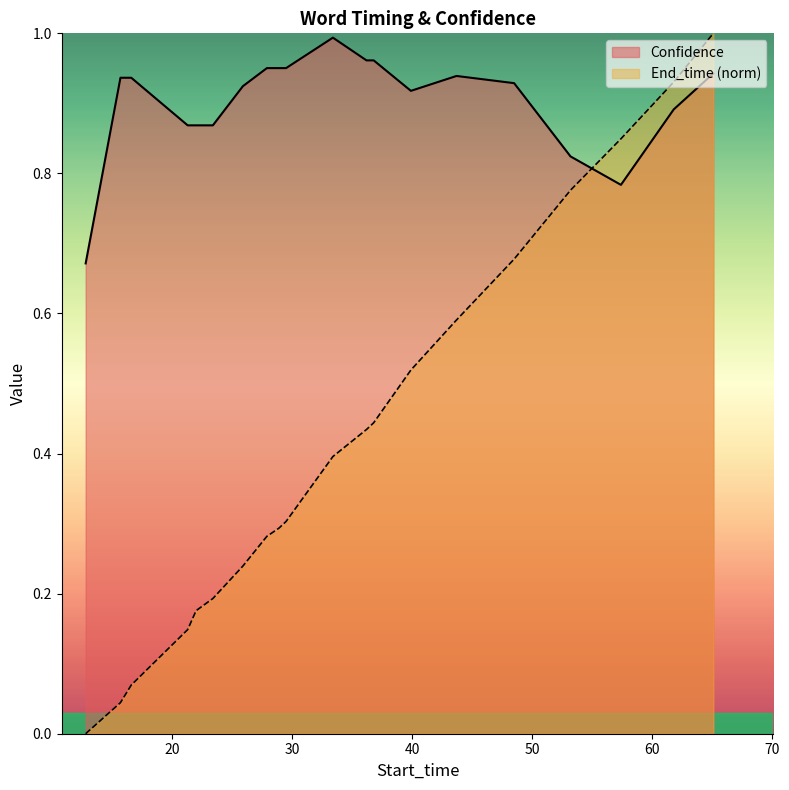

Which series has the widest spread of values?

End_time (norm)